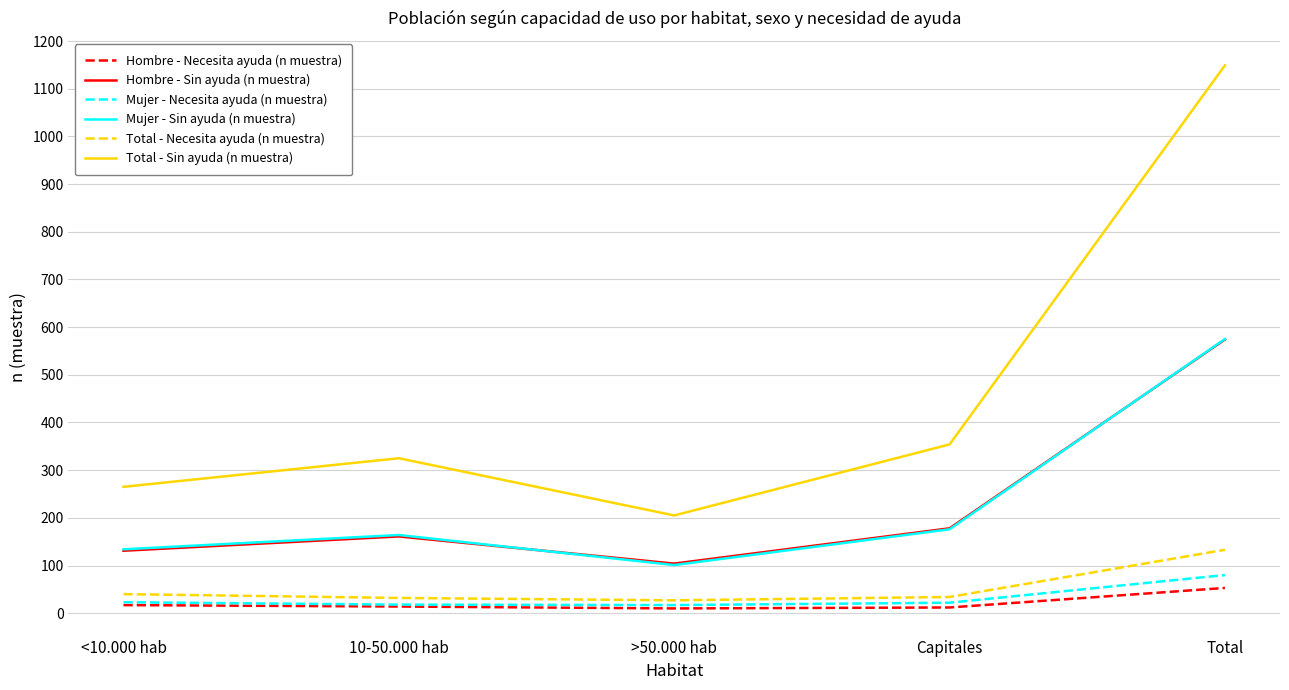

True or false: Hombre - Necesita ayuda (n muestra) and Hombre - Sin ayuda (n muestra) intersect in this chart.

False